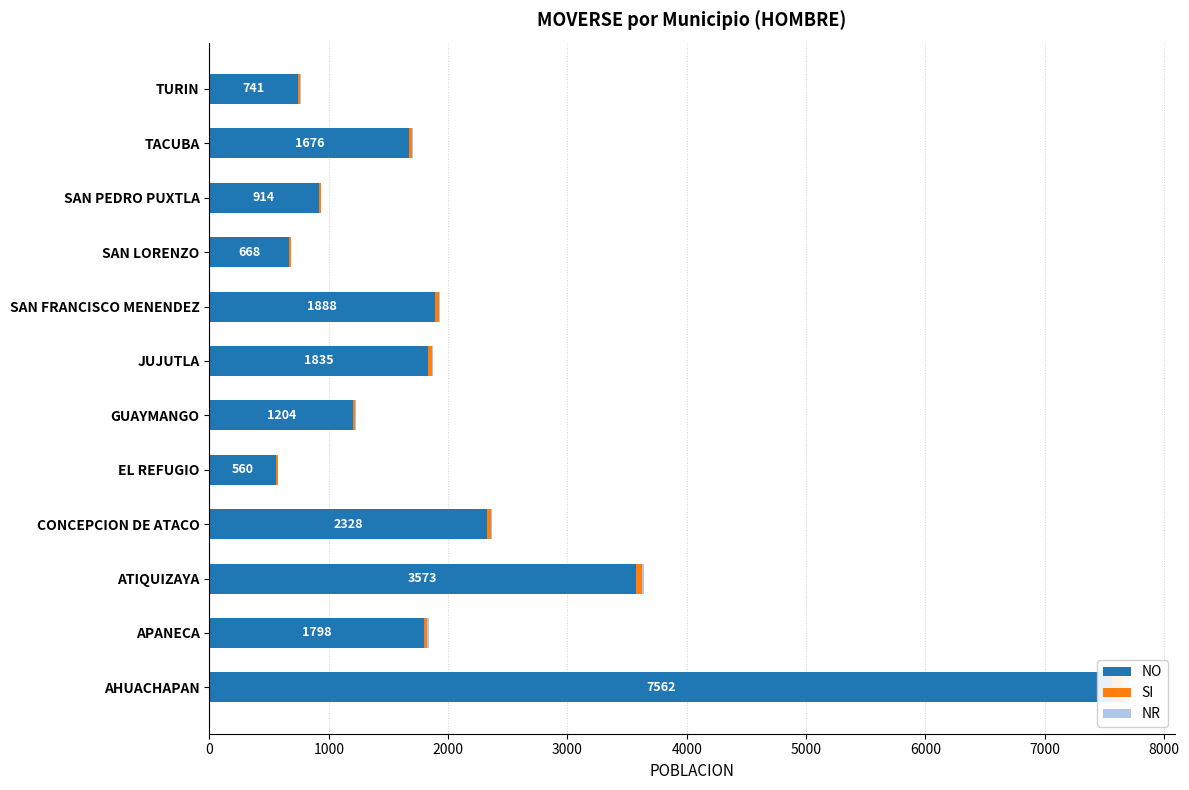

At APANECA, list the series in order from smallest to largest.

NR, SI, NO